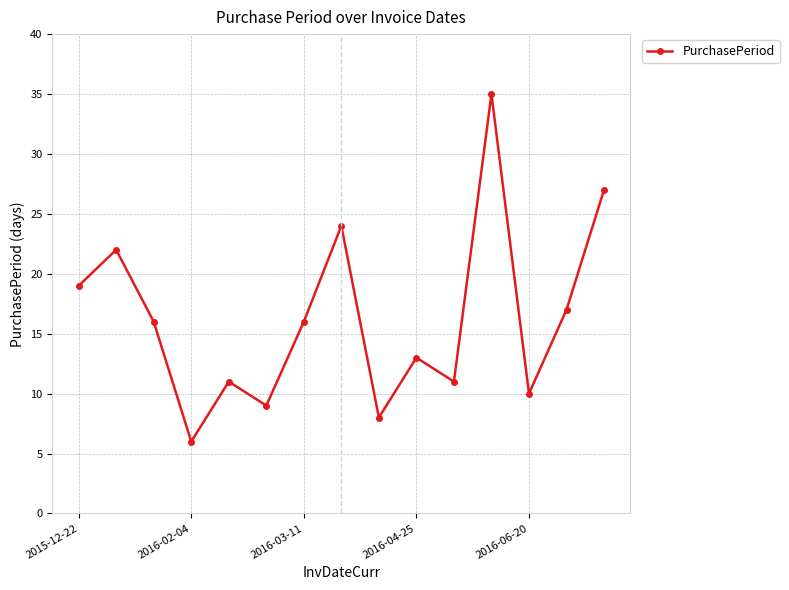

What is the value of the 4th point from the left?

6